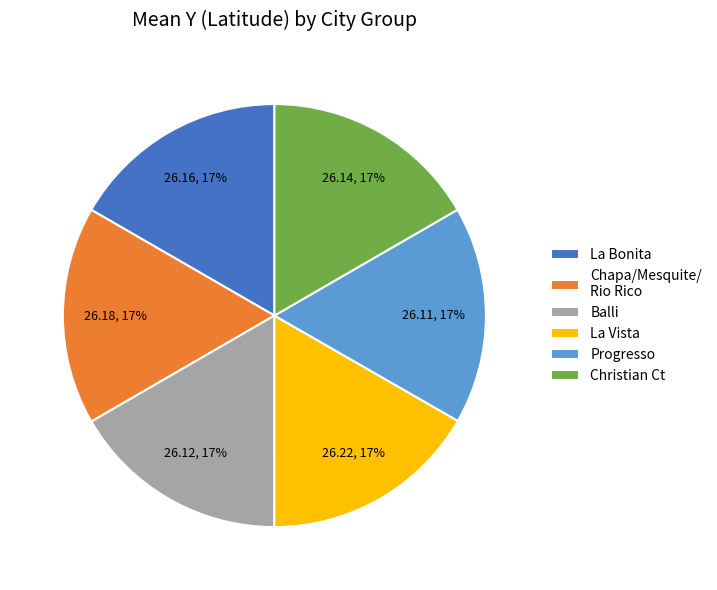

The Progresso slice represents 22% of the pie. True or false?

False